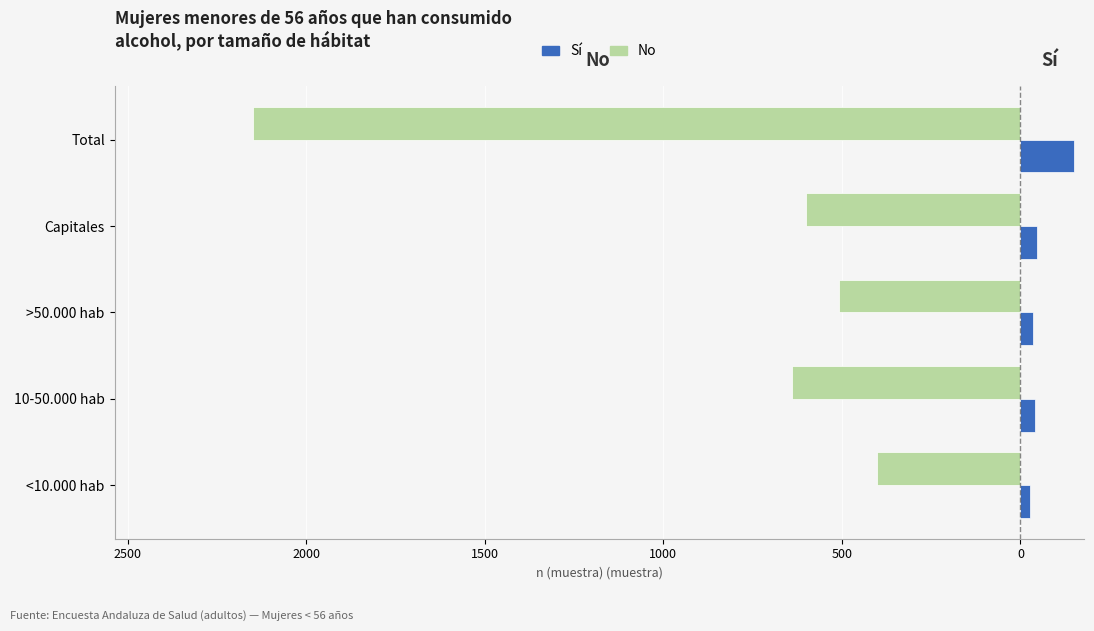

Reading left to right, list all the values displayed in this chart.

No: -403	-640	-507	-600	-2150
Sí: 28	41	36	46	151